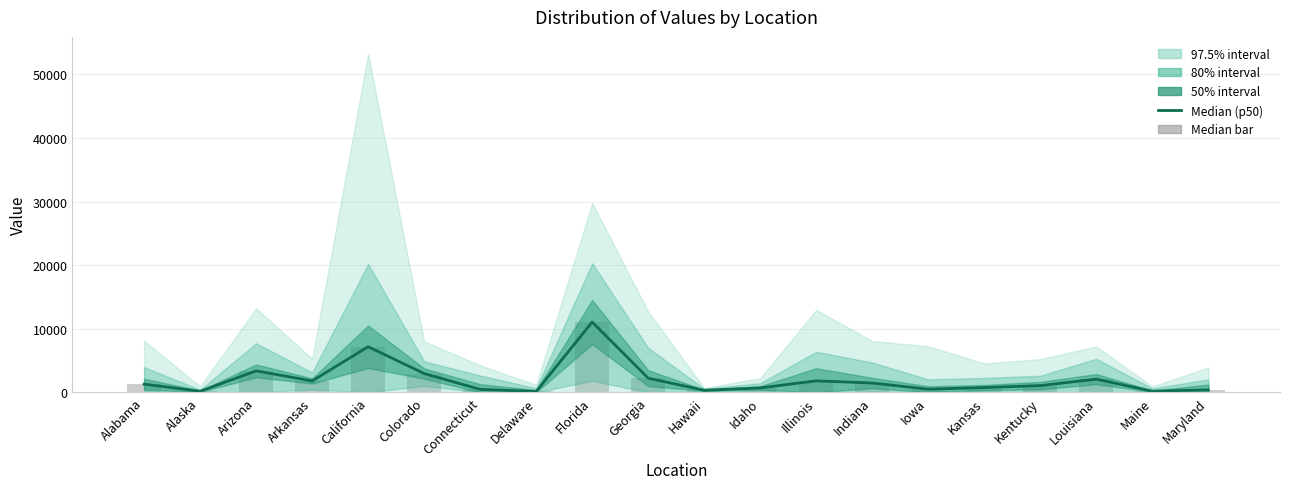

Rank the categories by value from highest to lowest.

Florida, California, Arizona, Colorado, Georgia, Louisiana, Illinois, Arkansas, Indiana, Alabama, Kentucky, Kansas, Idaho, Iowa, Connecticut, Maryland, Hawaii, Maine, Alaska, Delaware